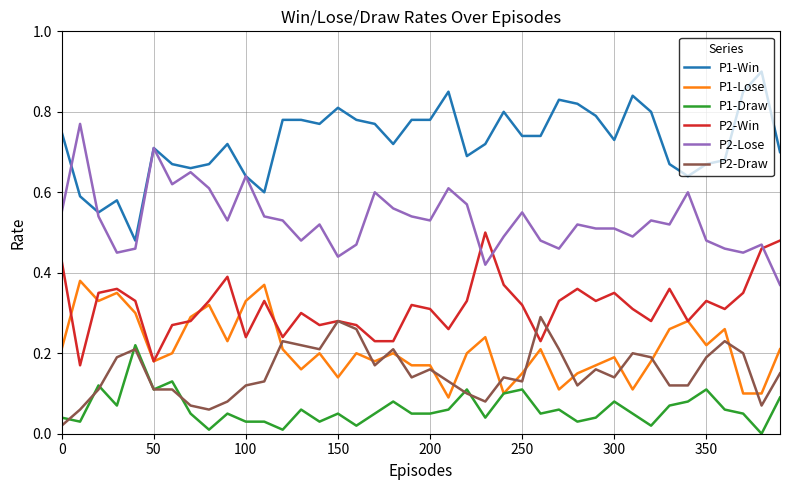

Is this an area chart (filled region under the line)?

No